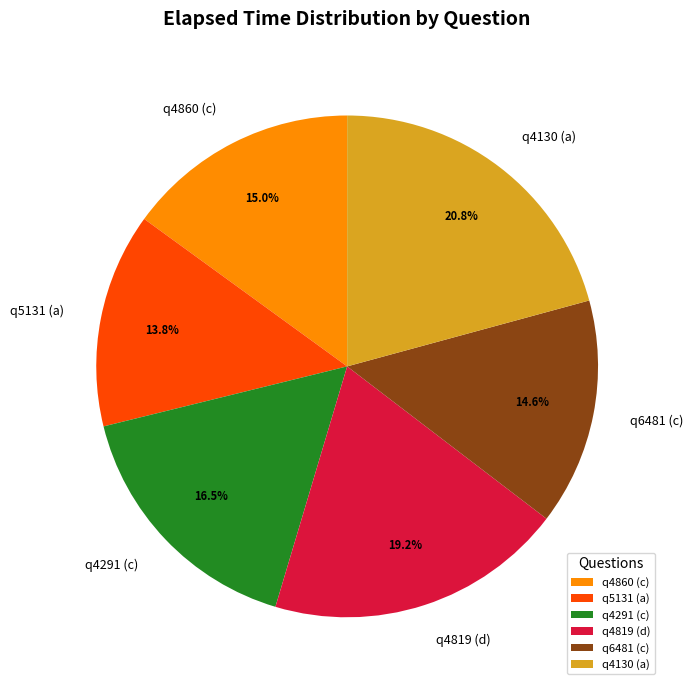

To the nearest percent, what is the average slice percentage?

17%